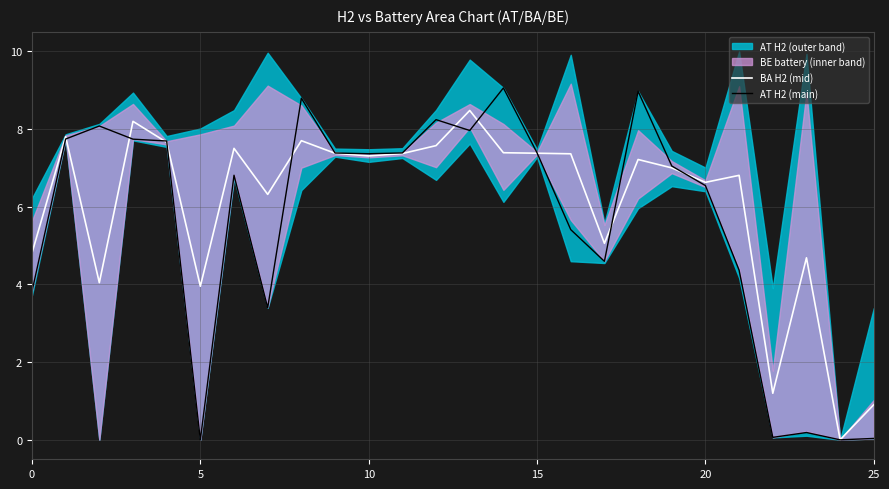

Count the number of categories in the chart.

26